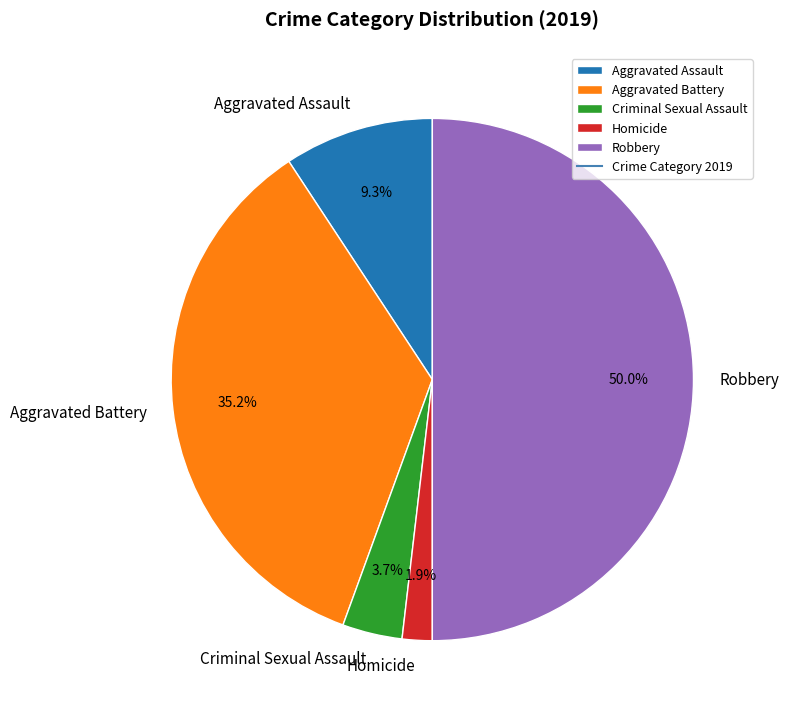

Rank the categories by value from highest to lowest.

Robbery, Aggravated Battery, Aggravated Assault, Criminal Sexual Assault, Homicide